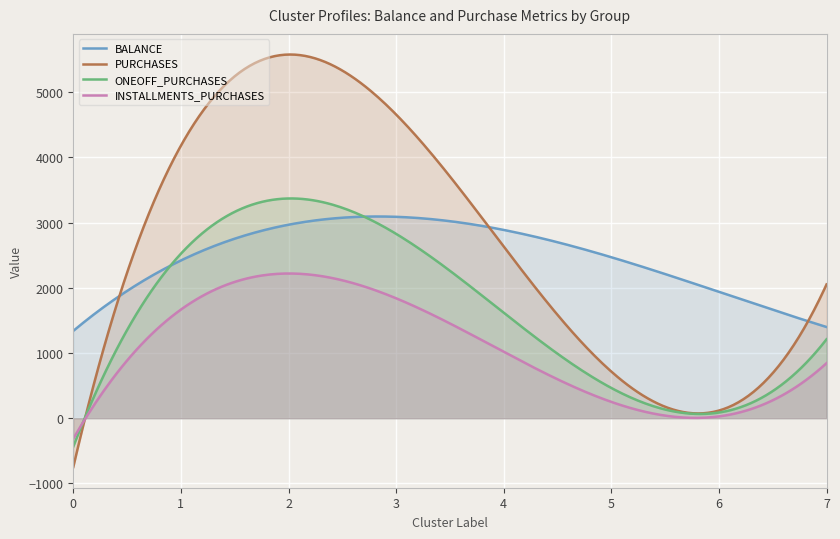

Where do ONEOFF_PURCHASES and BALANCE first cross each other?

0 and 1